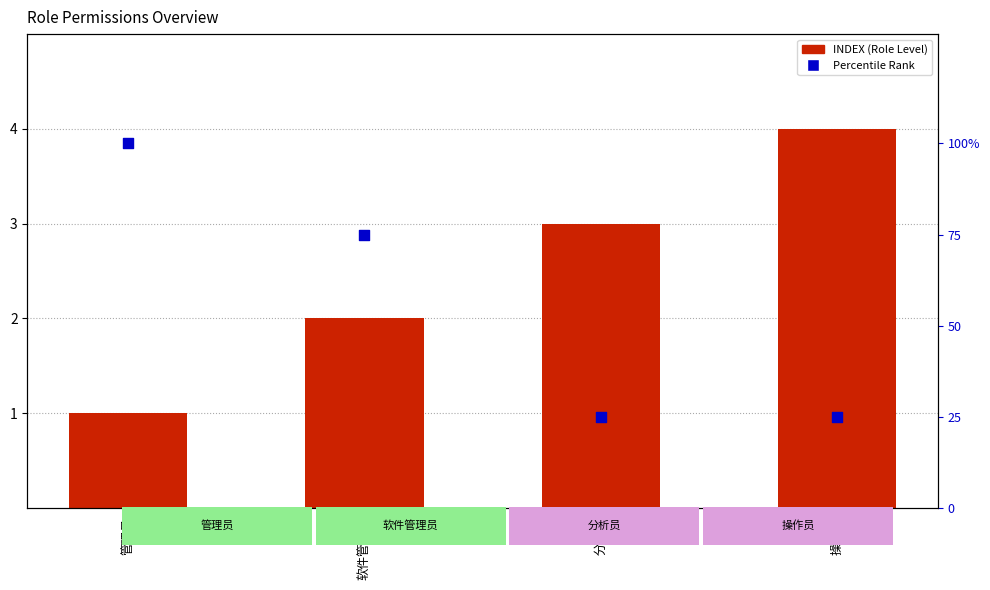

Is the value of INDEX (Role Level) at 分析员 greater than the value of Percentile Rank at 管理员?

No